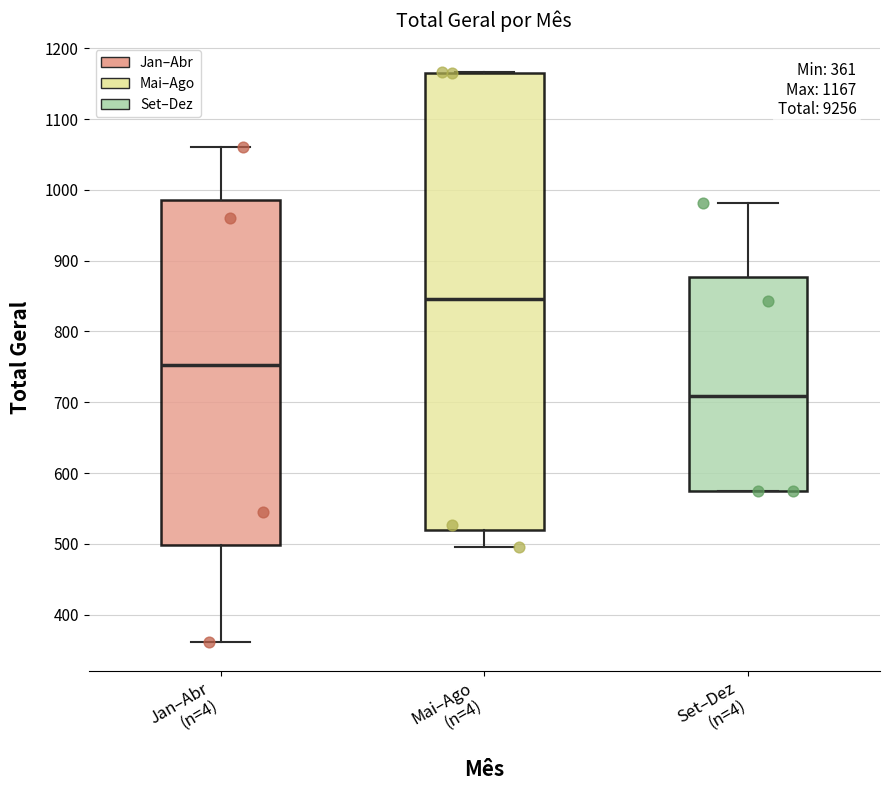

Which box has the highest median line?

Mai–Ago (n=4)